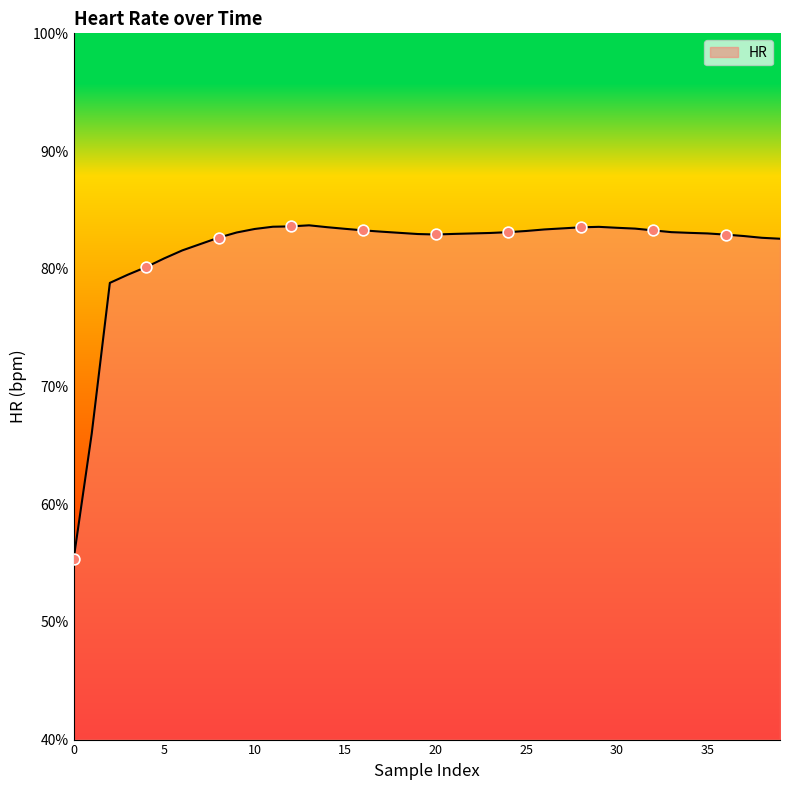

What is the smallest value displayed?

55.3